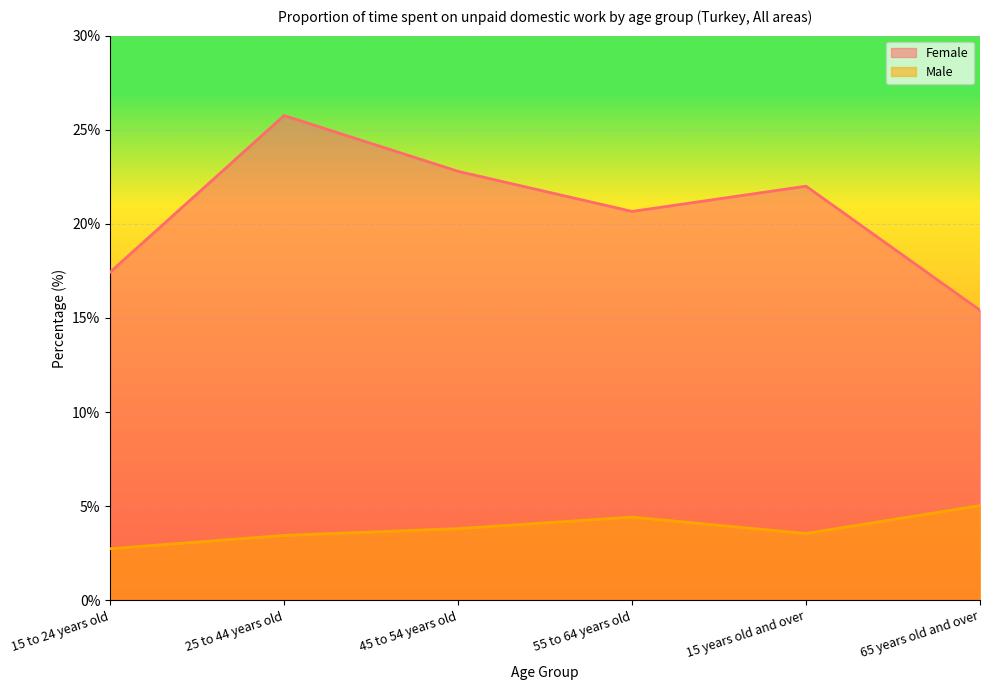

What are all the series names shown in the legend?

Female, Male